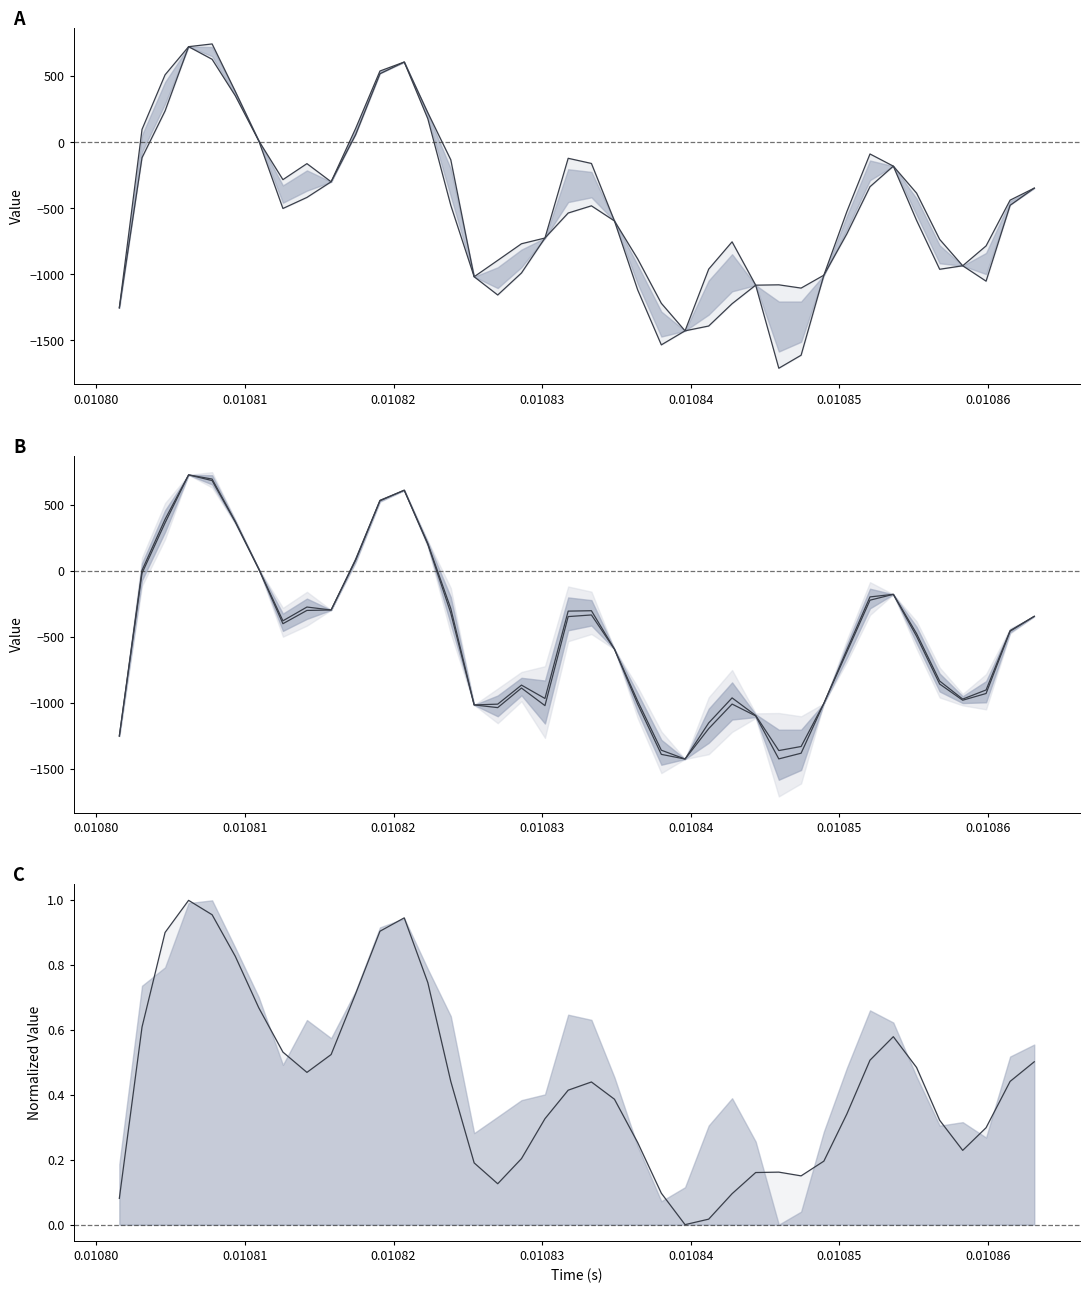

Reading left to right, what are all the values shown in this chart?

spline: 0.1	0.6	0.9	1.0	1.0	0.8	0.7	0.5	0.5	0.5	0.7	0.9	0.9	0.7	0.4	0.2	0.1	0.2	0.3	0.4	0.4	0.4	0.3	0.1	0.0	0.0	0.1	0.2	0.2	0.2	0.2	0.3	0.5	0.6	0.5	0.3	0.2	0.3	0.4	0.5
target: -1252.8	2.2	388.6	724.8	693.2	371.5	12.0	-380.4	-276.0	-298.3	83.4	531.2	608.6	204.3	-287.0	-1017.3	-1011.4	-867.2	-968.3	-306.9	-303.9	-594.8	-987.5	-1360.1	-1427.0	-1153.6	-963.9	-1097.0	-1362.8	-1332.1	-1005.7	-599.6	-199.3	-179.8	-477.0	-836.4	-973.0	-904.0	-455.0	-346.4